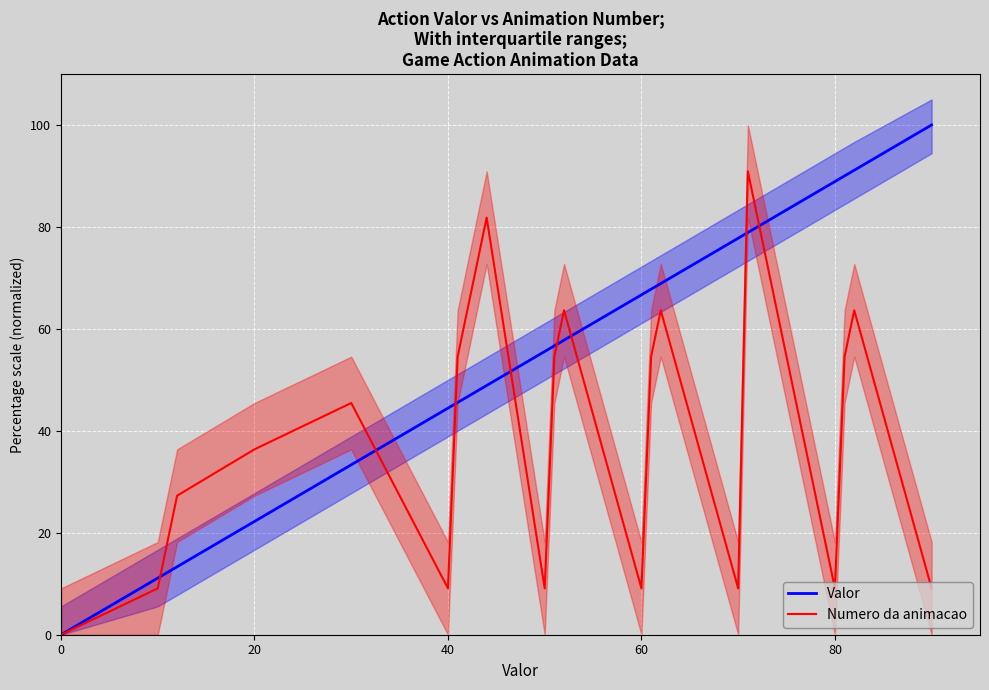

True or false: Numero da animacao has a value of 4.2 at 40.

False